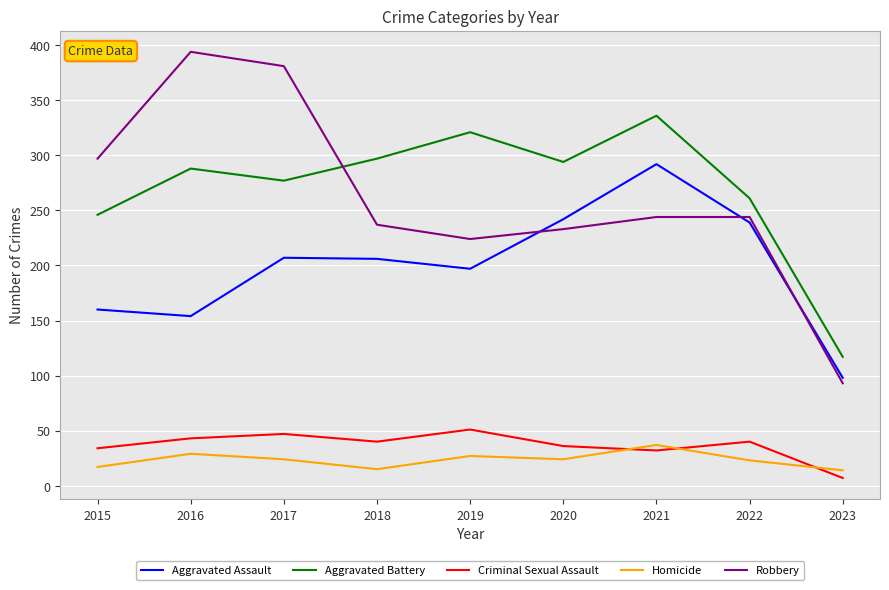

Where is the first local maximum for Criminal Sexual Assault?

2017